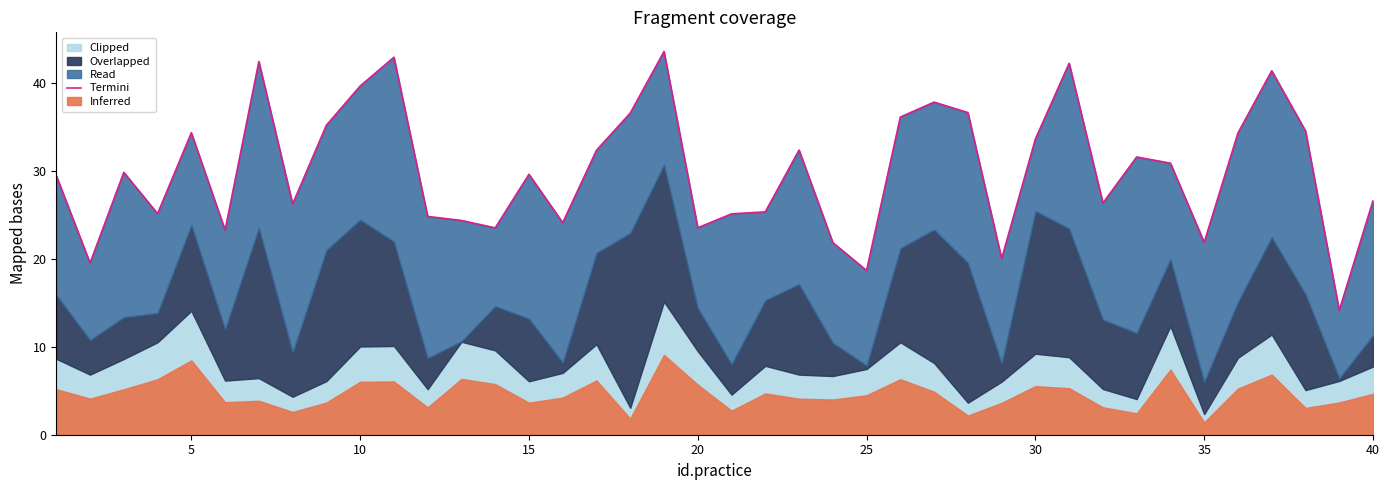

Reading right to left, list all the values displayed in this chart.

26.6	14.1	34.6	41.4	34.3	21.9	30.9	31.6	26.4	42.3	33.6	20.0	36.7	37.8	36.2	18.7	21.9	32.4	25.4	25.1	23.6	43.6	36.6	32.4	24.1	29.6	23.5	24.4	24.8	43.0	39.7	35.2	26.3	42.5	23.3	34.4	25.2	29.9	19.5	29.5